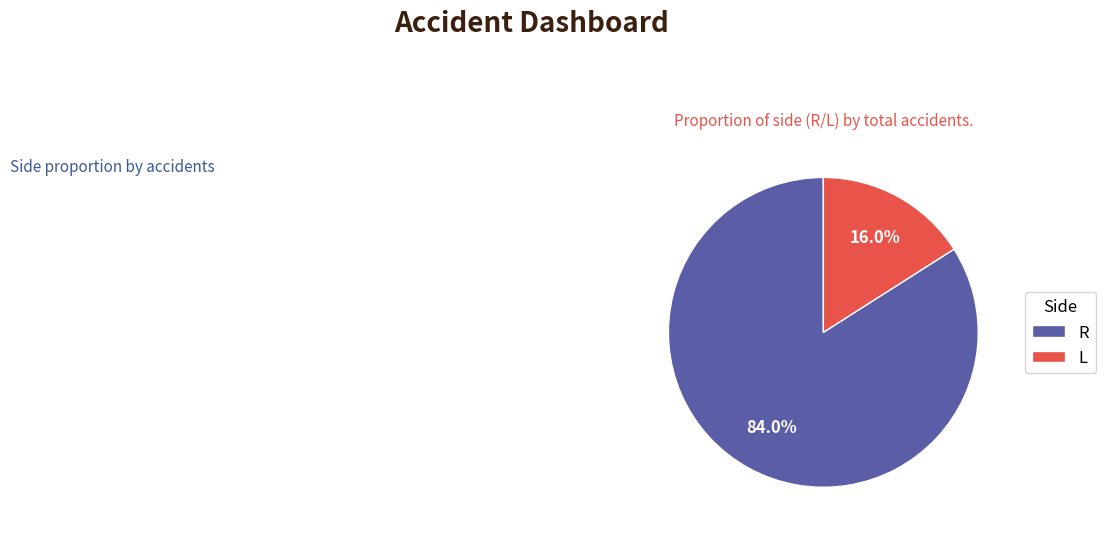

What percentage is NOT represented by L?

84.0%